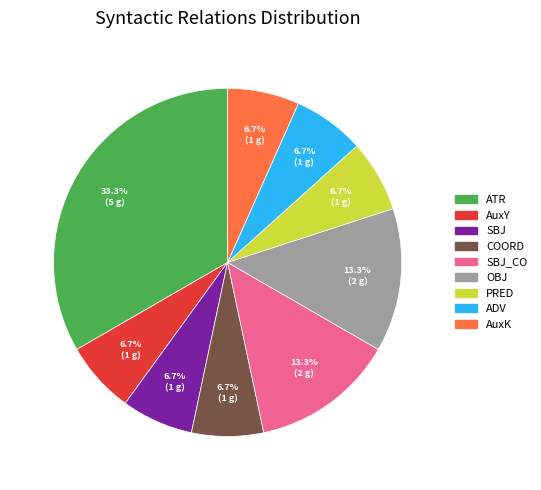

Is there any slice that represents more than half of the pie?

No